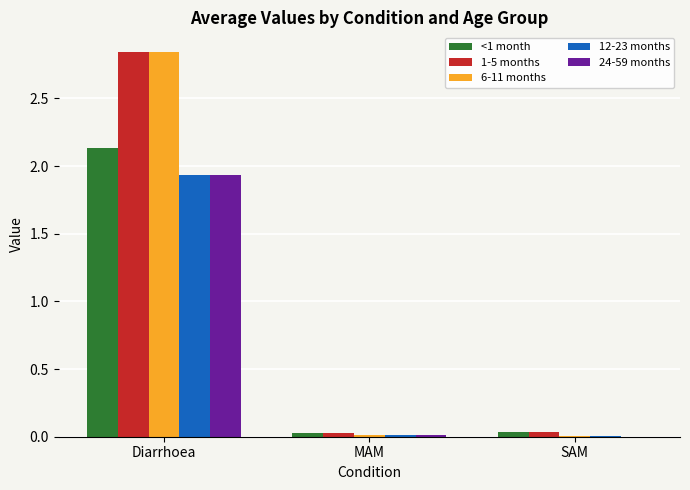

At which category is the sum across all series the highest?

Diarrhoea